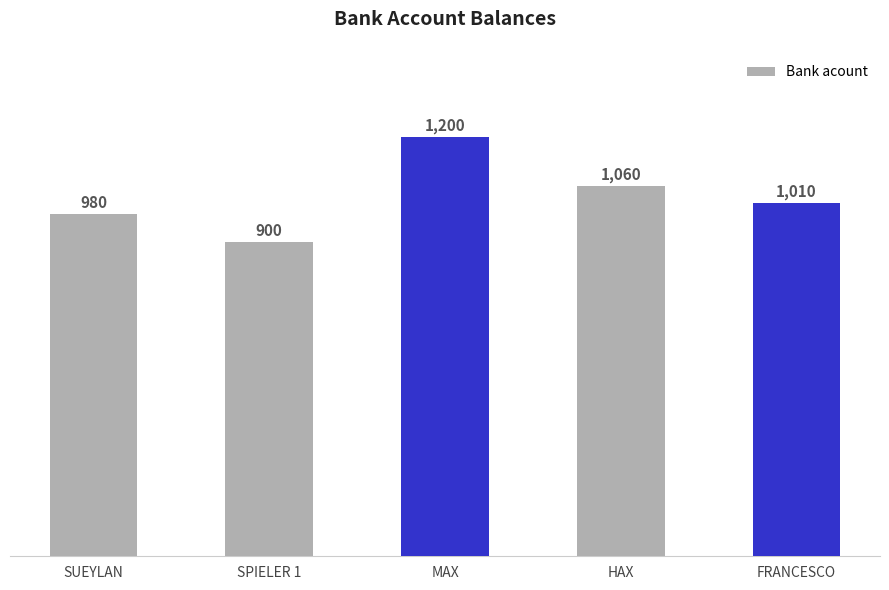

What is the value of the 1st bar from the left?

980